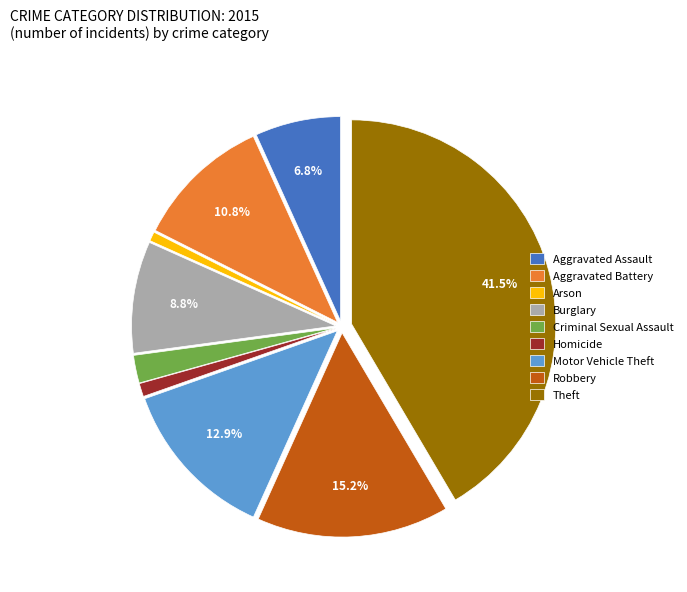

Does Motor Vehicle Theft represent more than half of the total?

No